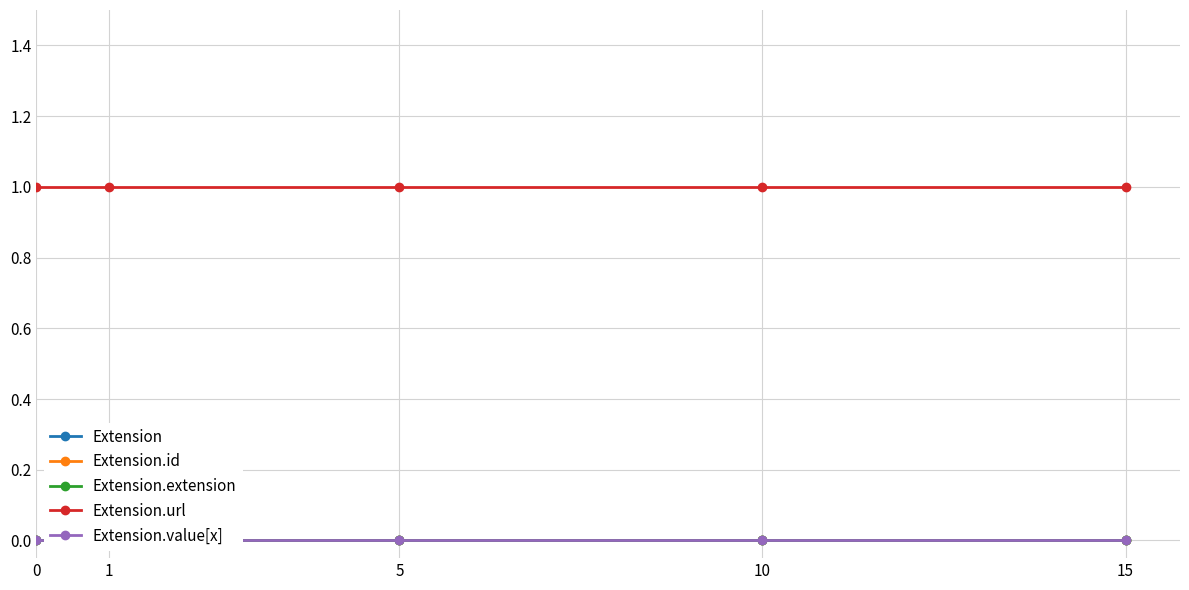

Is this an area chart (filled region under the line)?

No